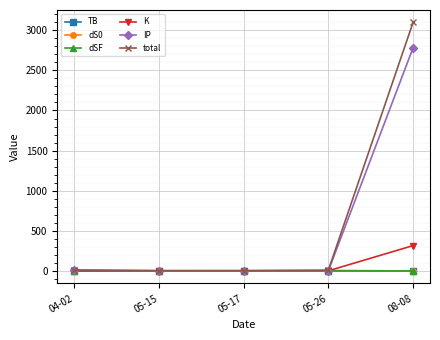

Which series has the widest spread of values?

total